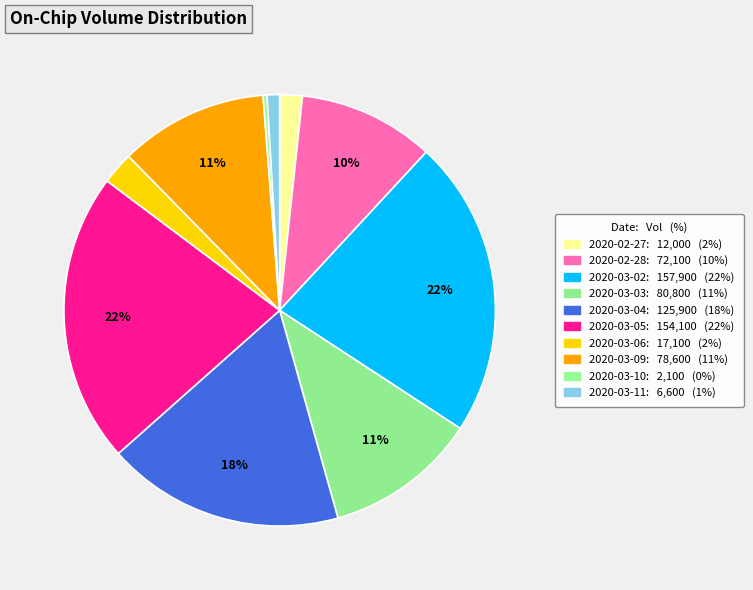

What is the largest slice in the pie chart?

2020-03-02